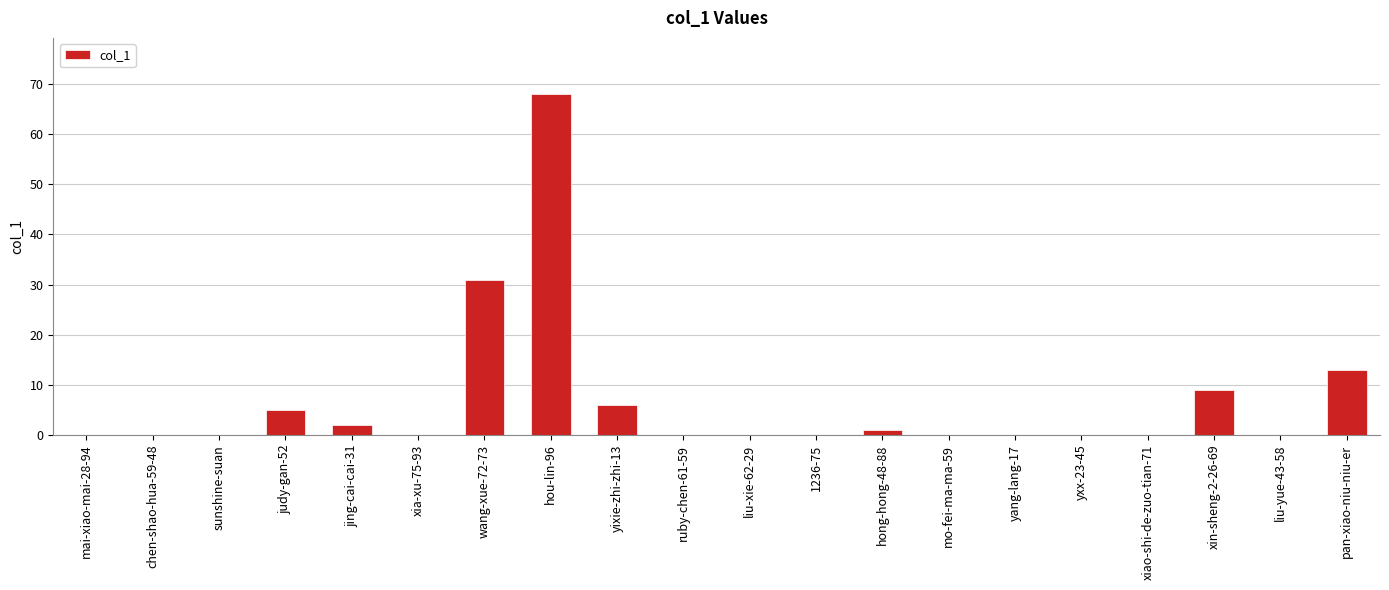

True or false: the data shows 0 at mo-fei-ma-ma-59.

True